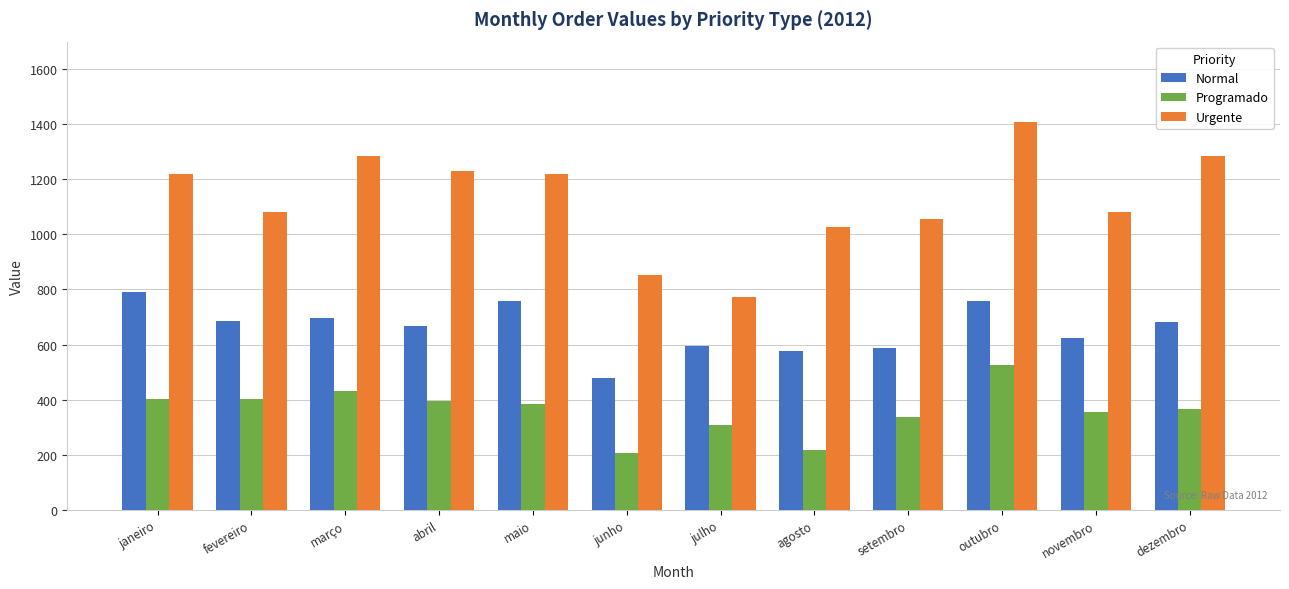

What position from the left is setembro?

9